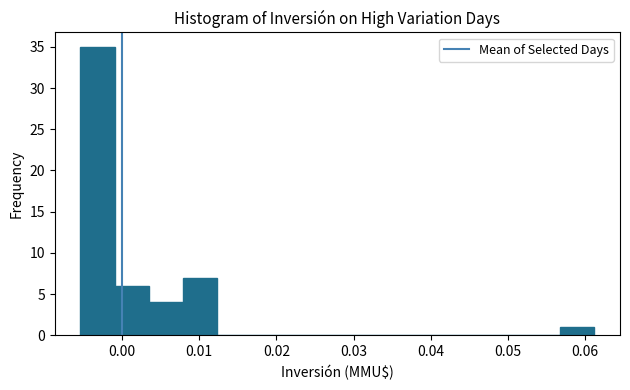

How tall is the bar that spans -0.005 to -0.001 on the x-axis? Neither the bar edges nor the heights are printed on the chart, so give them approximately, as read against the axes.

35